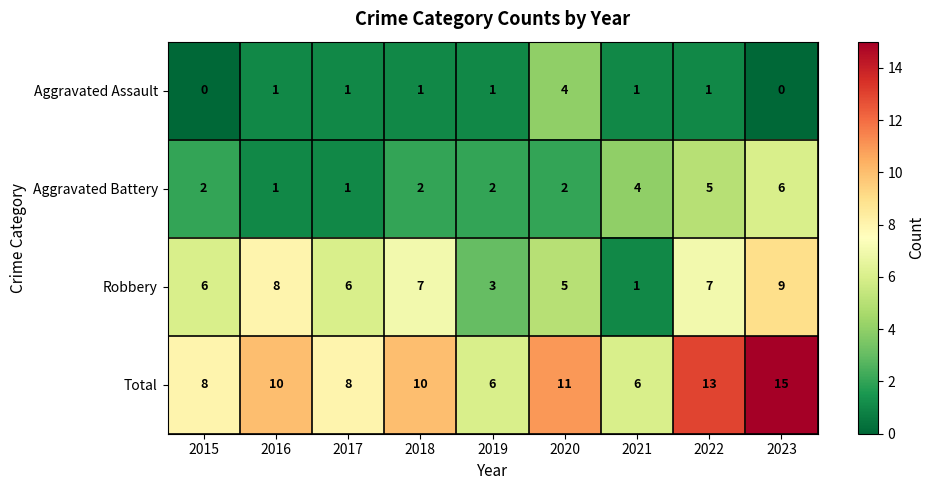

At which category is the sum across all series the highest?

2023